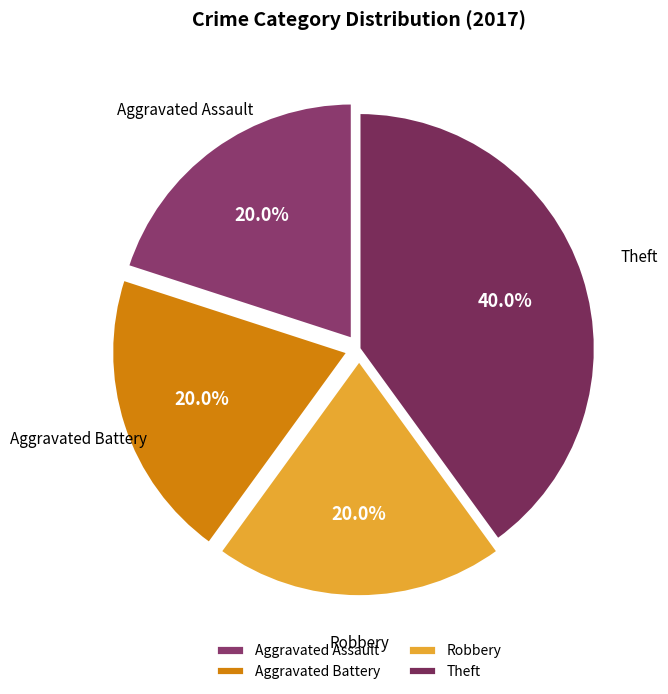

Which slice is the largest?

Theft